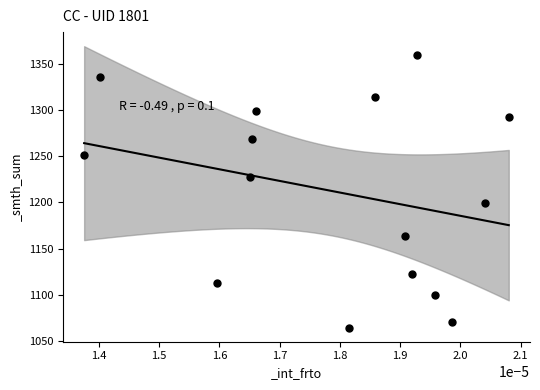

What is the range of Y values (max minus min)?

296.6